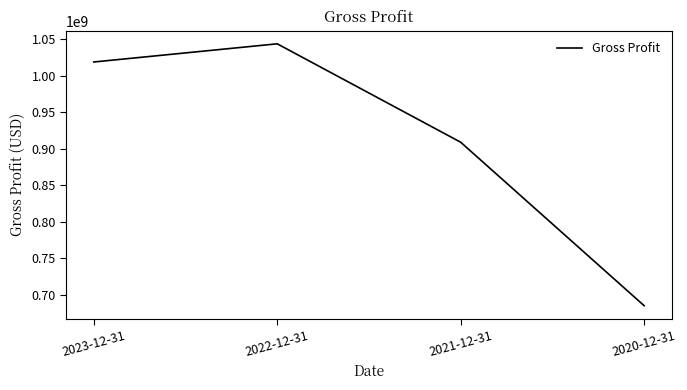

What is the ratio of the value at 2023-12-31 to the value at 2022-12-31?

1.0